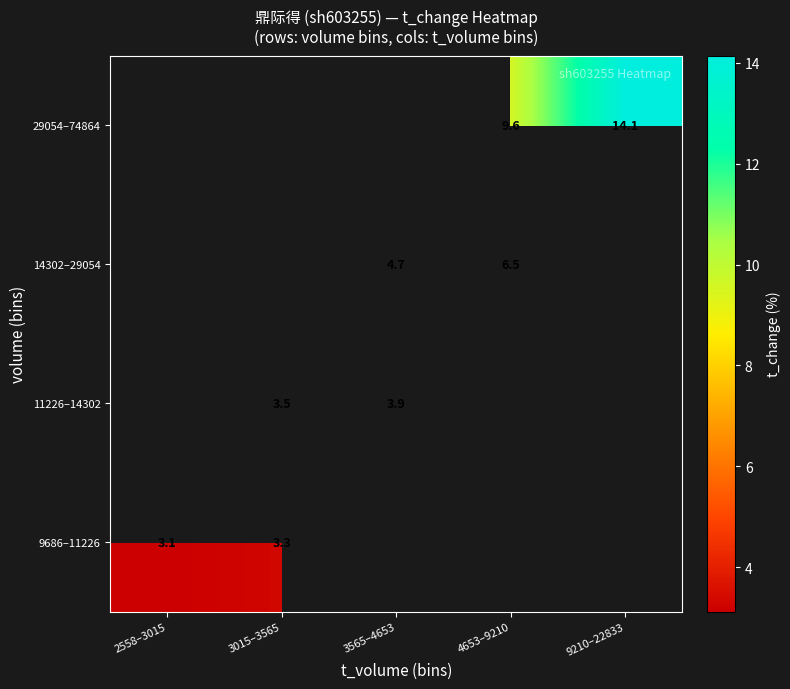

What value does the 29054–74864 series have at 9210–22833?

14.1